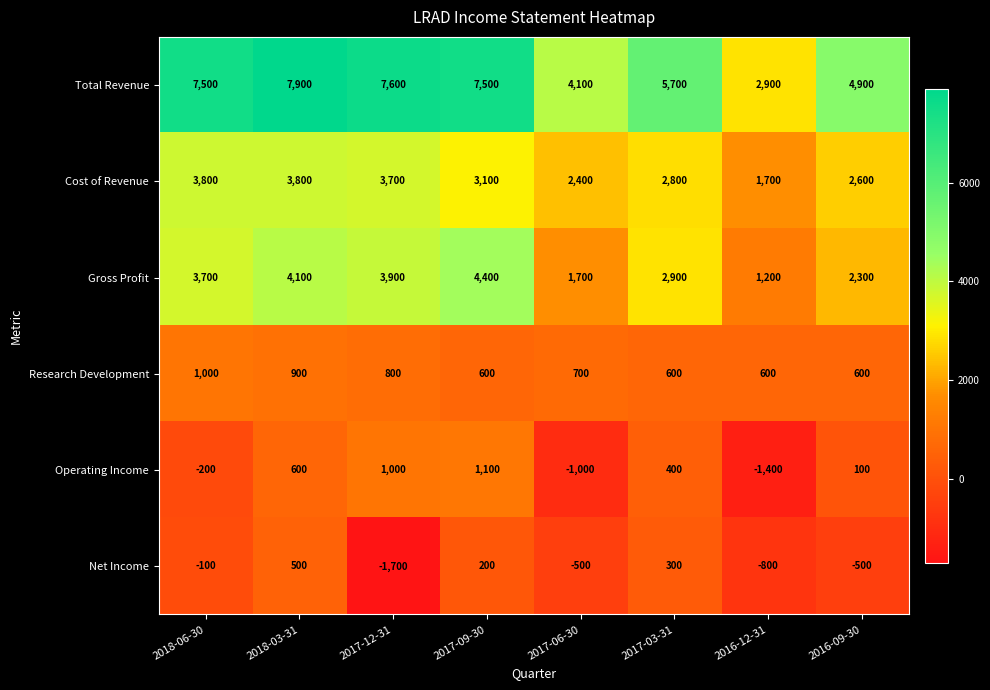

Read the Total Revenue value at 2017-06-30, to the nearest 10.

4100